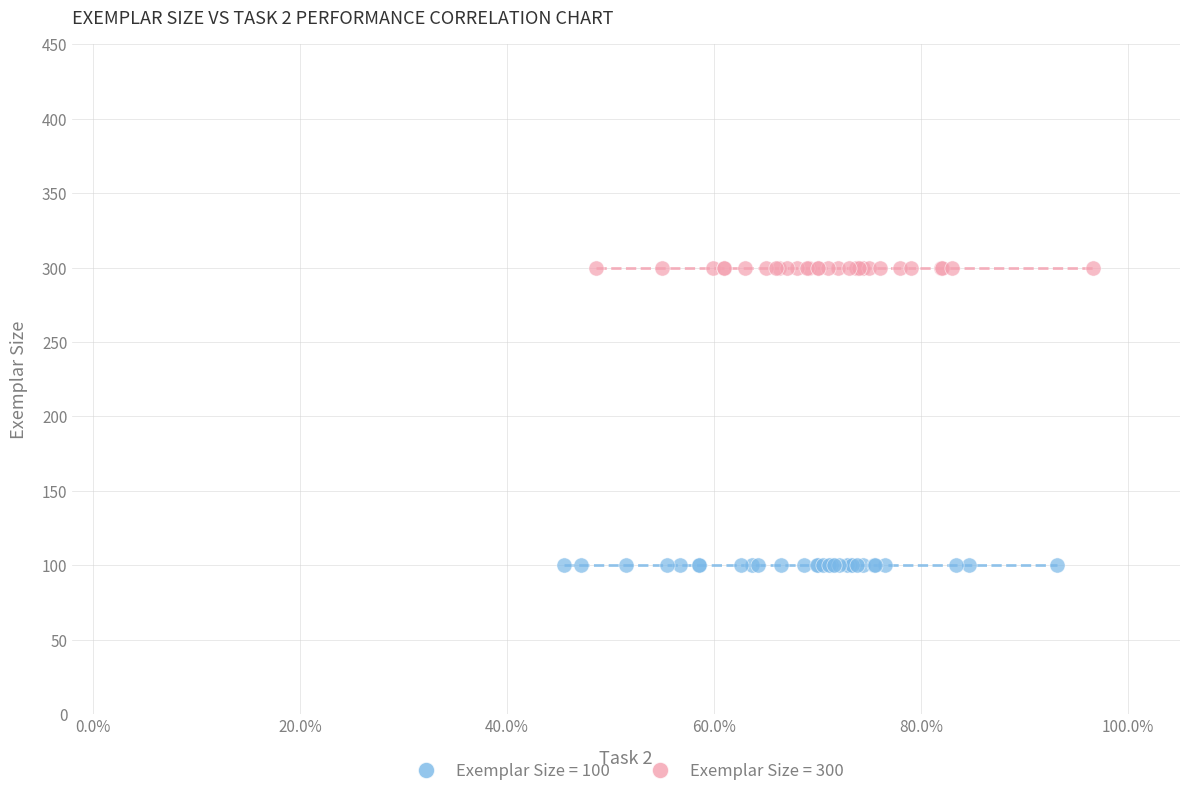

Which series contains the lowest Y value?

Exemplar Size = 100